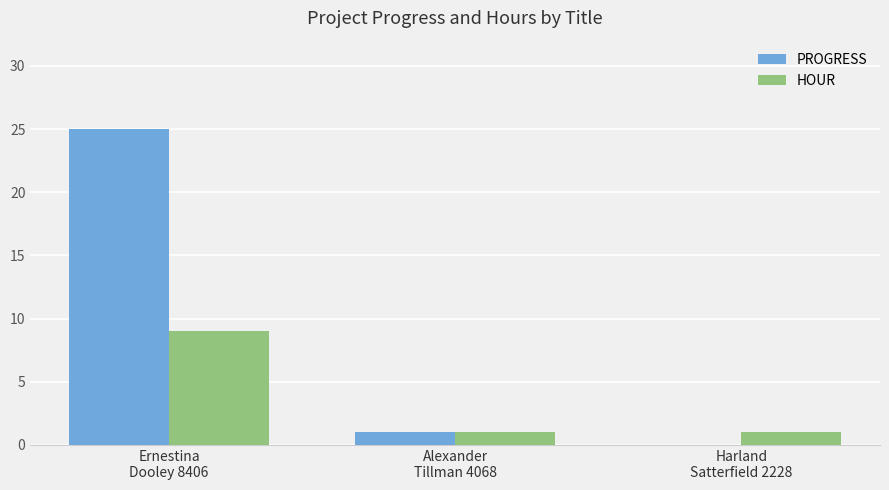

Are the bars horizontal?

No